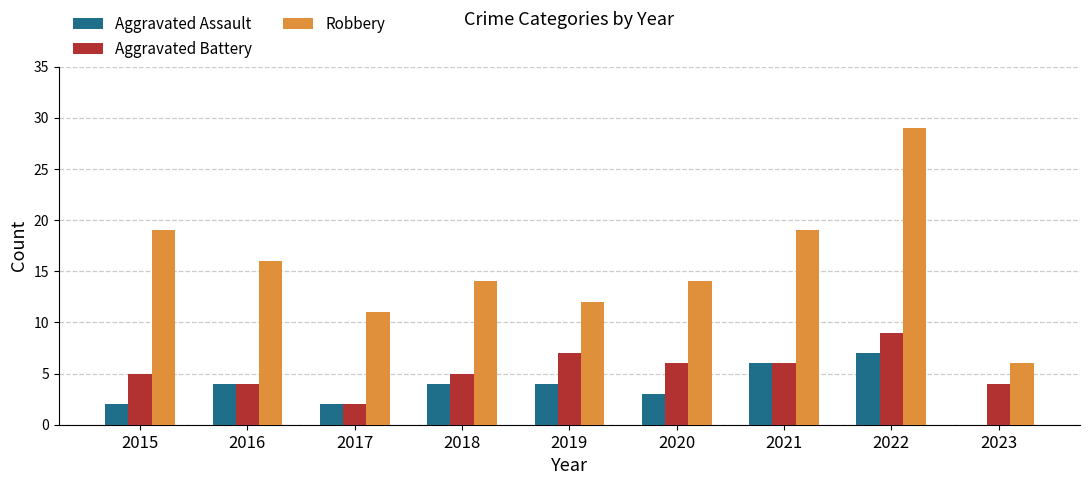

Between 2022 and 2023, which series saw the biggest shift?

Robbery